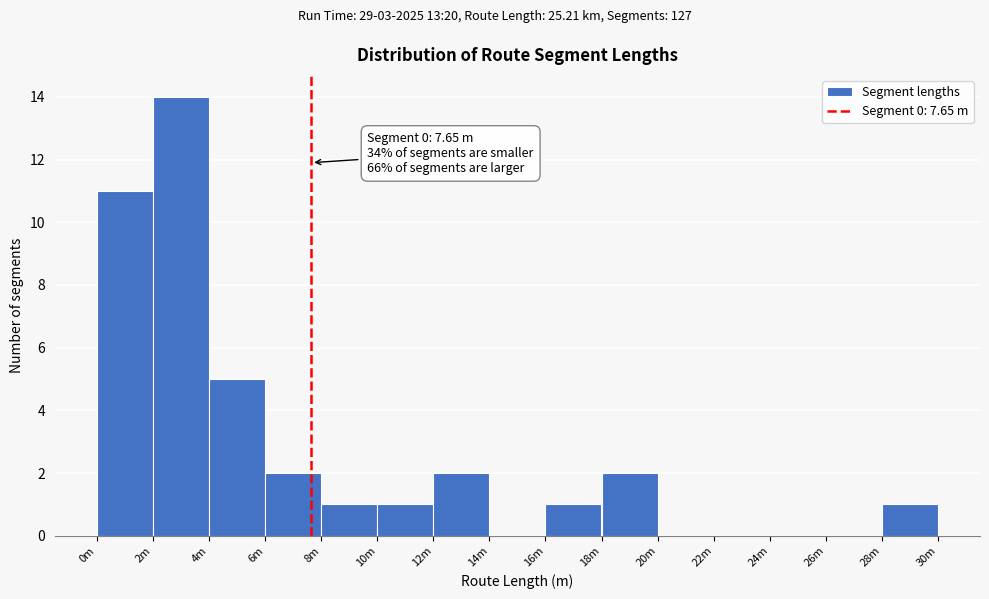

Reading right to left, list all the values displayed in this chart.

28m=1	26m=0	24m=0	22m=0	20m=0	18m=2	16m=1	14m=0	12m=2	10m=1	8m=1	6m=2	4m=5	2m=14	0m=11